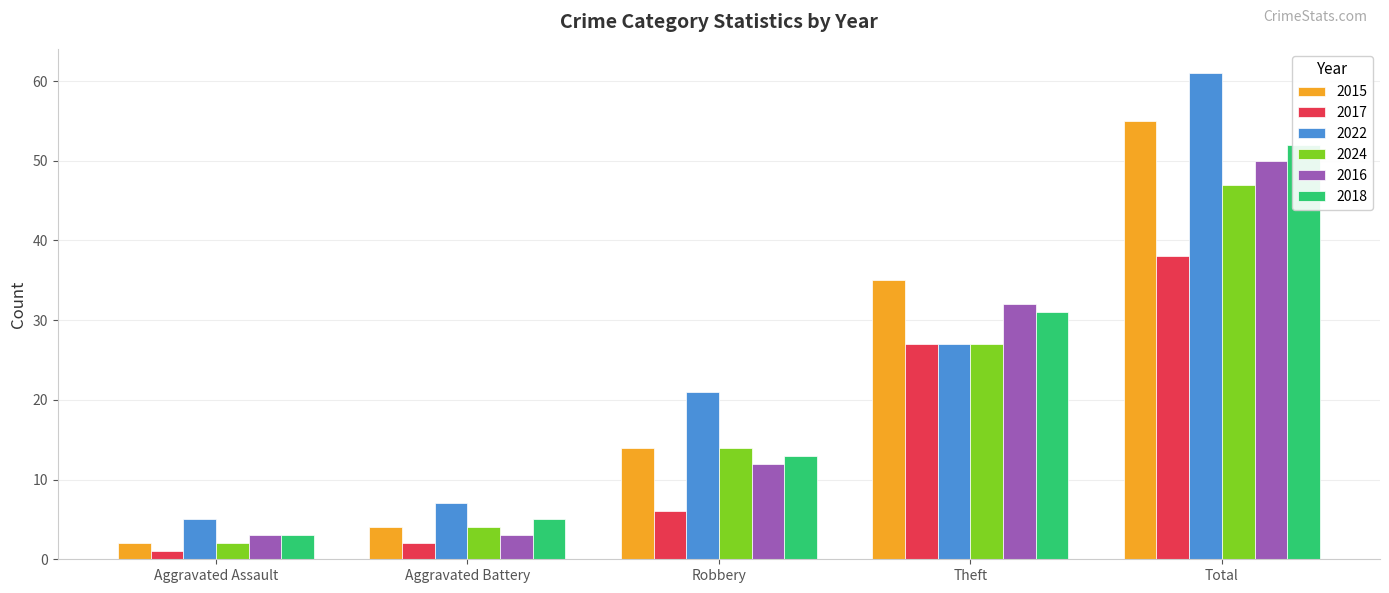

How many groups of bars are there?

5